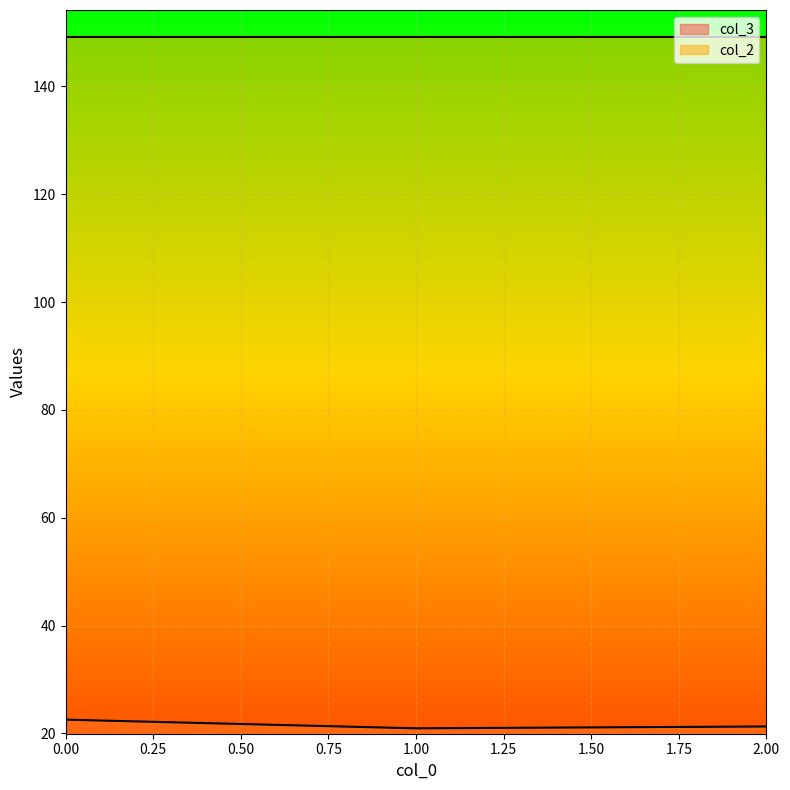

What is the lowest value of the col_3 series?

20.9